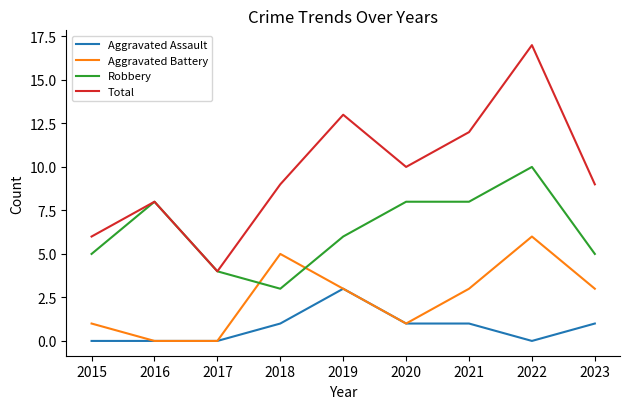

Does the chart have visible grid lines?

No